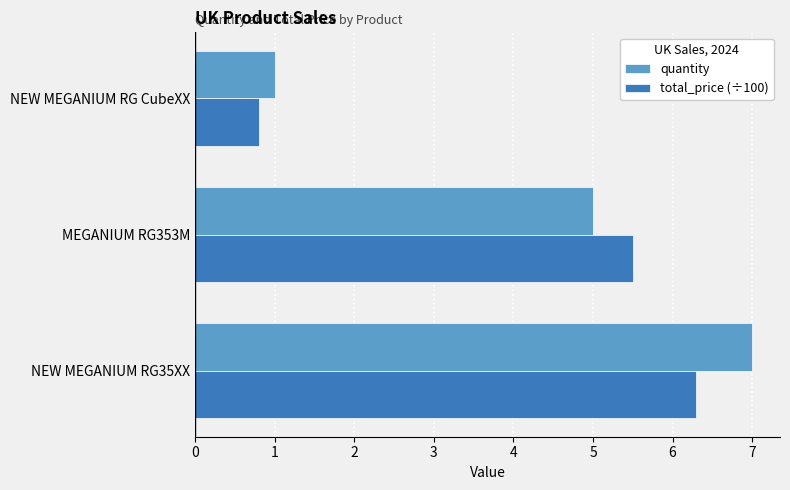

True or false: total_price (÷100) has a value of 10.2 at NEW MEGANIUM RG35XX.

False